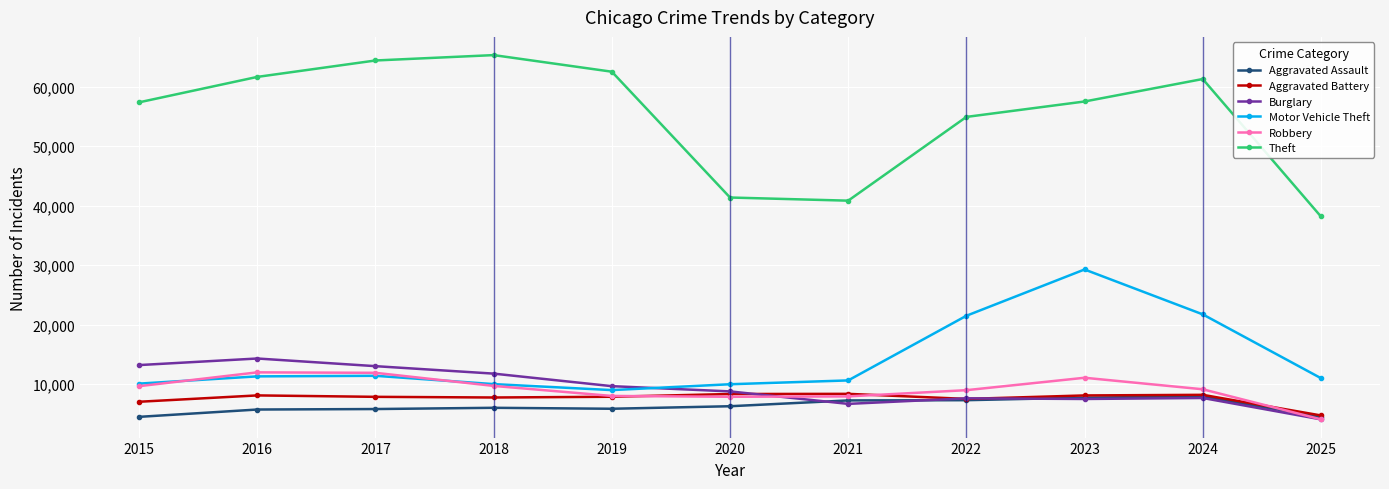

What is the approximate value of Robbery at 2018?

9681